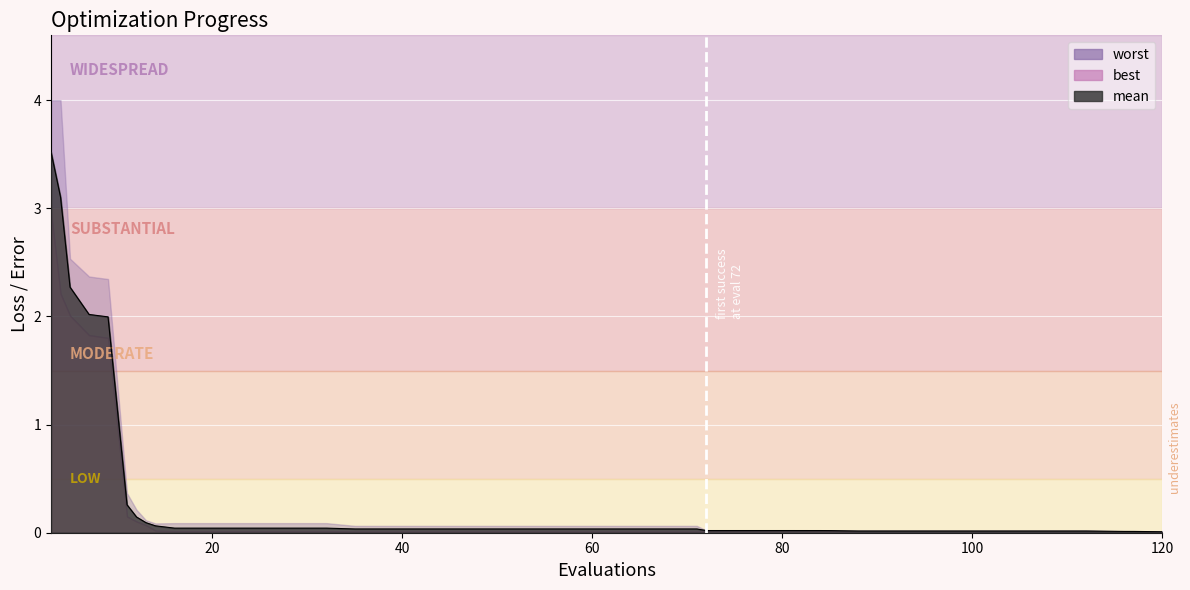

Rank the series by their maximum value, from lowest to highest.

best, mean, worst